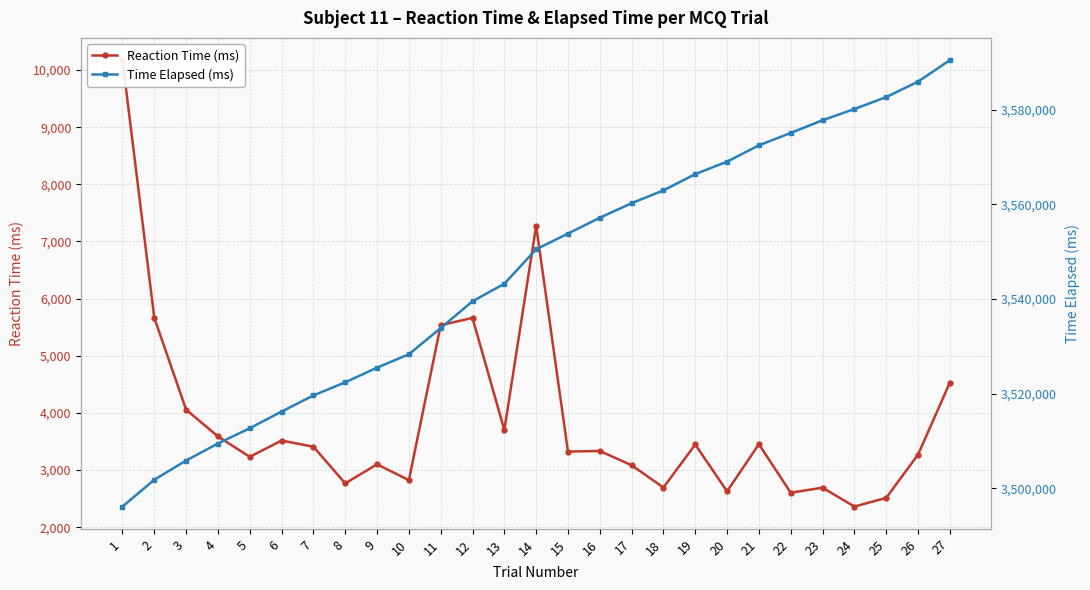

At which label does Time Elapsed (ms) first exceed 3550477?

15